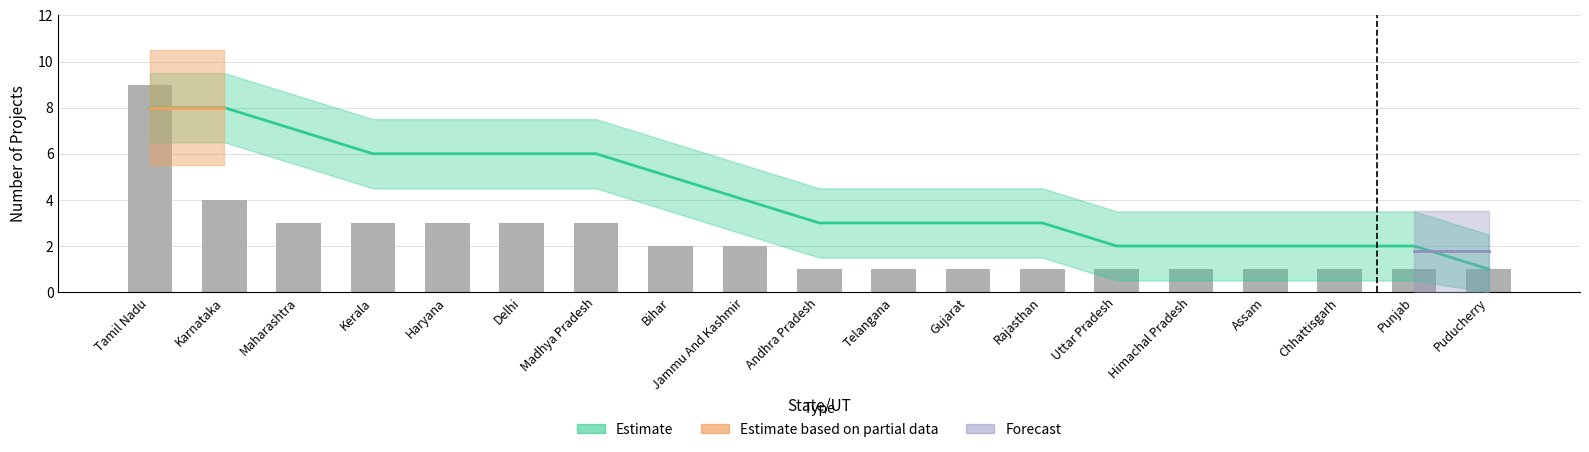

What is the change in value from Madhya Pradesh to Chhattisgarh?

-2